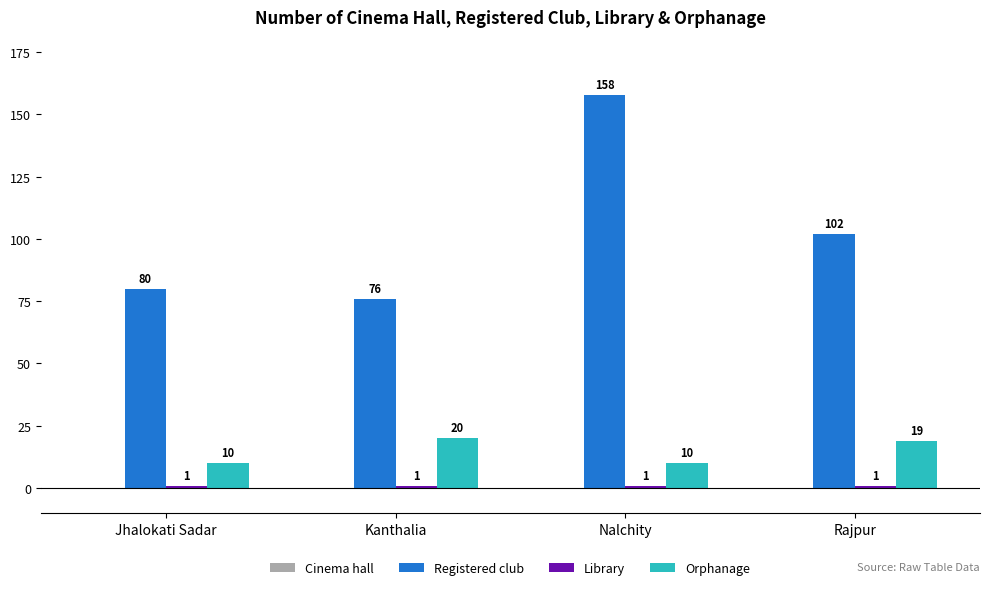

Which series changed the most between Kanthalia and Rajpur?

Registered club